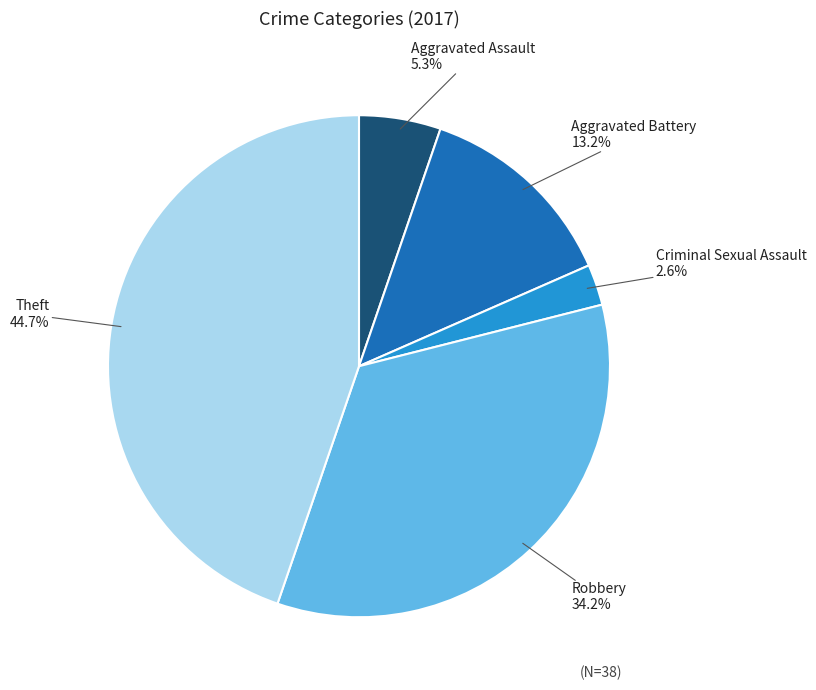

Is there a majority slice in this chart?

No